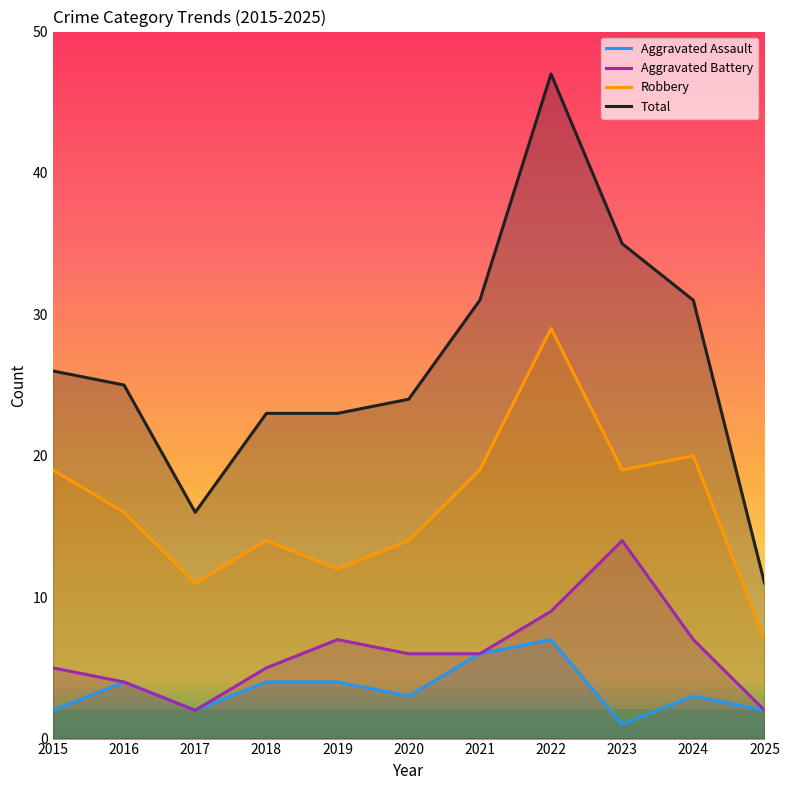

Reading right to left, what are all the values shown in this chart?

Aggravated Assault: 2	3	1	7	6	3	4	4	2	4	2
Aggravated Battery: 2	7	14	9	6	6	7	5	2	4	5
Robbery: 7	20	19	29	19	14	12	14	11	16	19
Total: 11	31	35	47	31	24	23	23	16	25	26